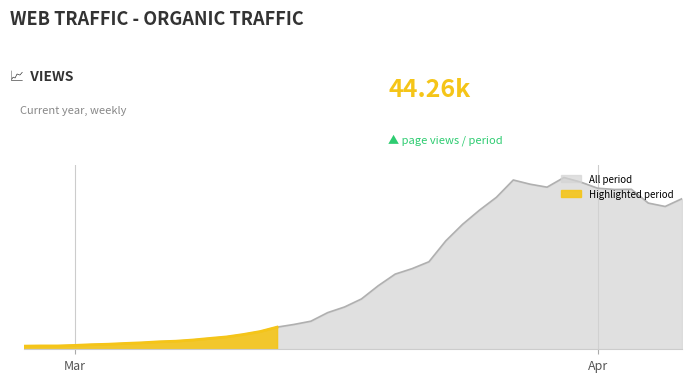

How many data points are less than 766?

20